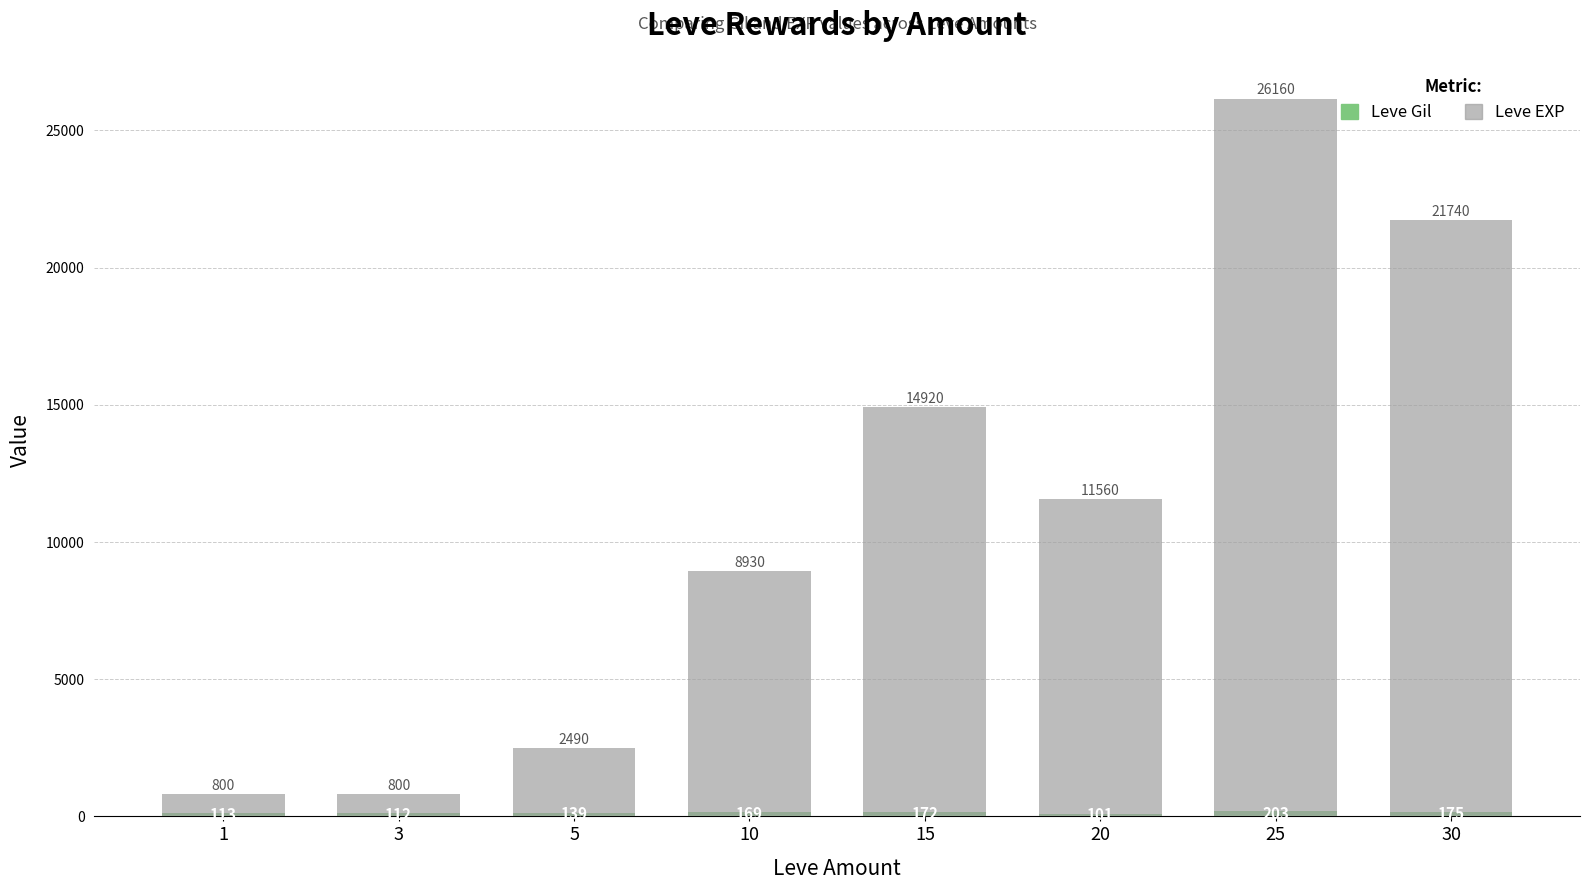

Rank the categories by Leve Gil value from highest to lowest.

25, 30, 15, 10, 5, 1, 3, 20